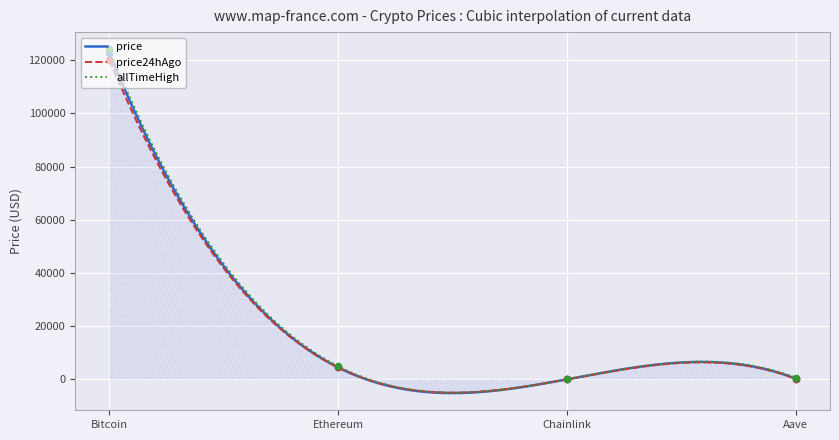

What is the lowest value of the price24hAgo series?

-4983.4